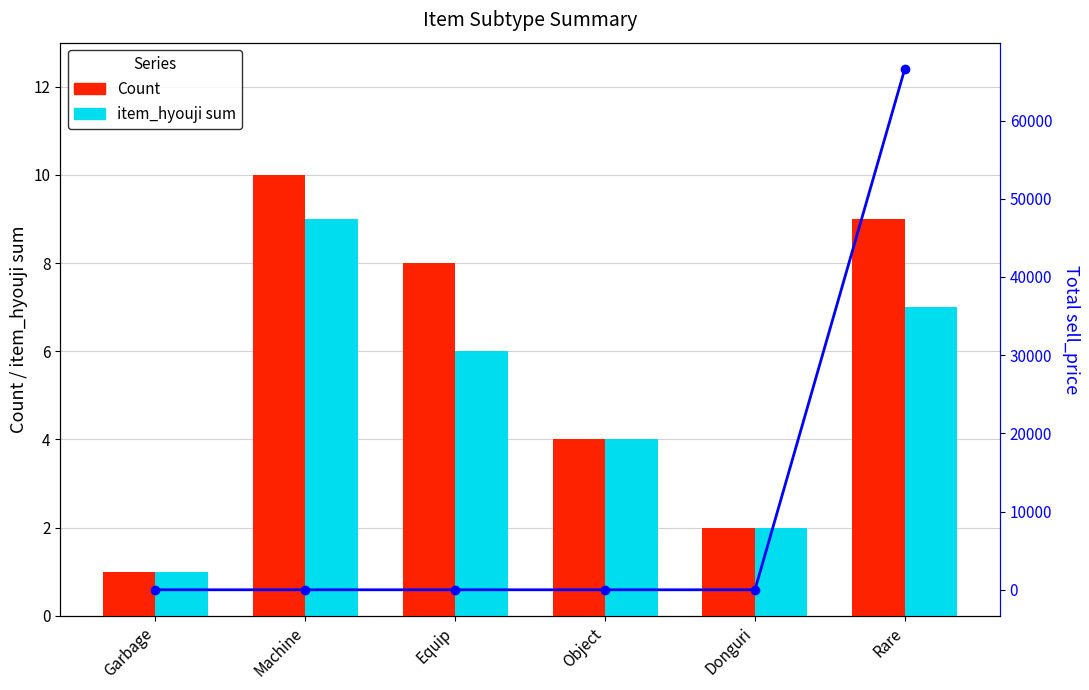

What is the value of the item_hyouji sum bar at the 2nd from the left?

9